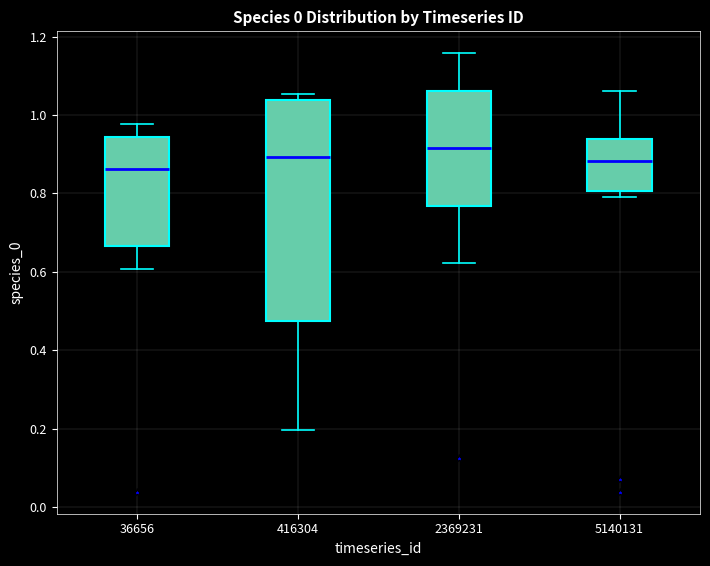

Which box is the tallest, from its lower edge to its upper edge?

416304